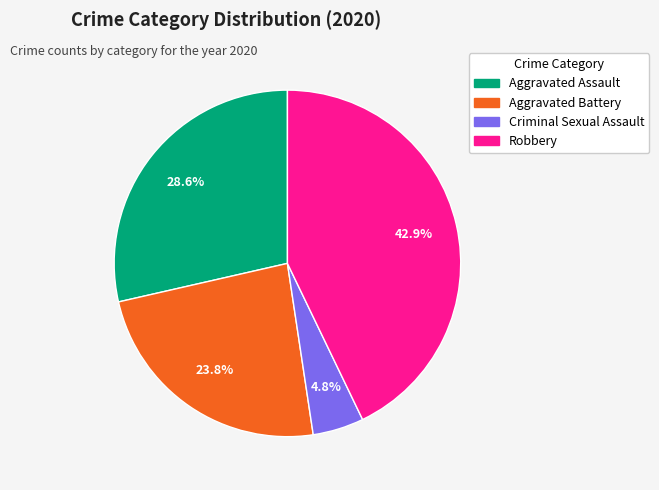

Is it true that Aggravated Assault is 29% of the pie?

True